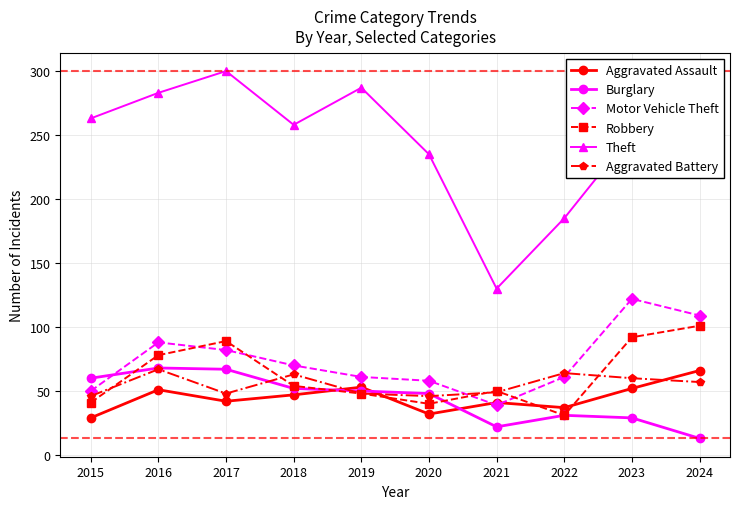

At which category does the chart reach its minimum across all series?

2024